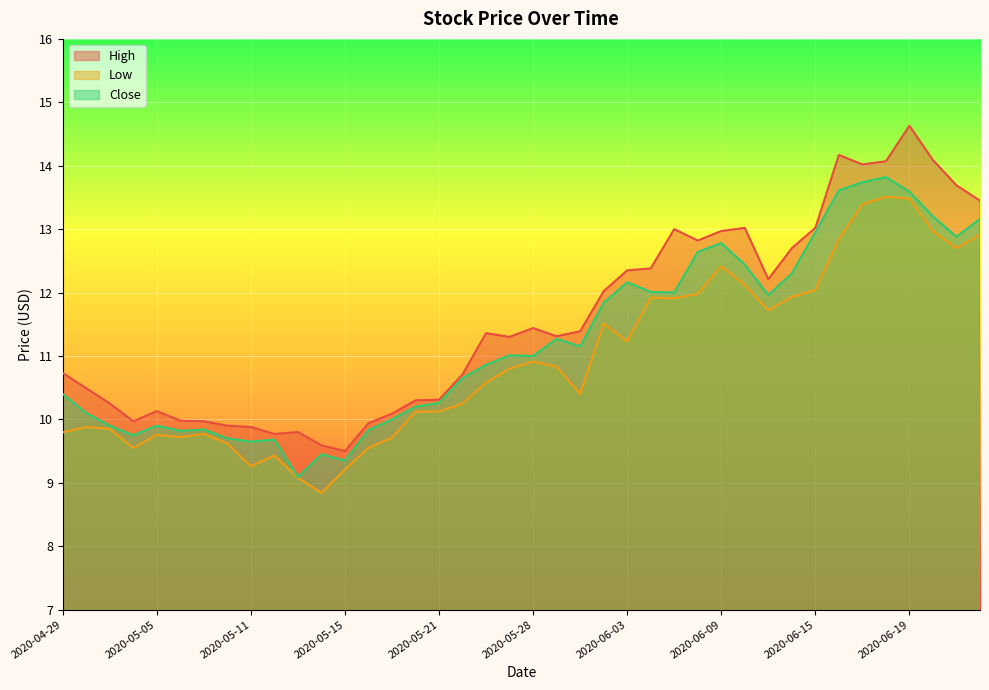

Reading right to left, what are all the values shown in this chart?

High: 13.4	13.7	14.1	14.6	14.1	14.0	14.2	13.0	12.7	12.2	13.0	13.0	12.8	13.0	12.4	12.4	12.0	11.4	11.3	11.4	11.3	11.4	10.7	10.3	10.3	10.1	9.9	9.5	9.6	9.8	9.8	9.9	9.9	10.0	10.0	10.1	10.0	10.2	10.5	10.7
Low: 12.9	12.7	13.0	13.5	13.5	13.4	12.8	12.0	11.9	11.7	12.1	12.4	12.0	11.9	11.9	11.2	11.5	10.4	10.8	10.9	10.8	10.6	10.2	10.1	10.1	9.7	9.6	9.2	8.8	9.1	9.4	9.3	9.6	9.8	9.7	9.8	9.6	9.9	9.9	9.8
Close: 13.2	12.9	13.2	13.6	13.8	13.7	13.6	12.9	12.3	12.0	12.4	12.8	12.6	12.0	12.0	12.2	11.8	11.1	11.3	11.0	11.0	10.9	10.6	10.3	10.2	10.0	9.8	9.4	9.4	9.1	9.7	9.6	9.7	9.8	9.8	9.9	9.8	9.9	10.1	10.4